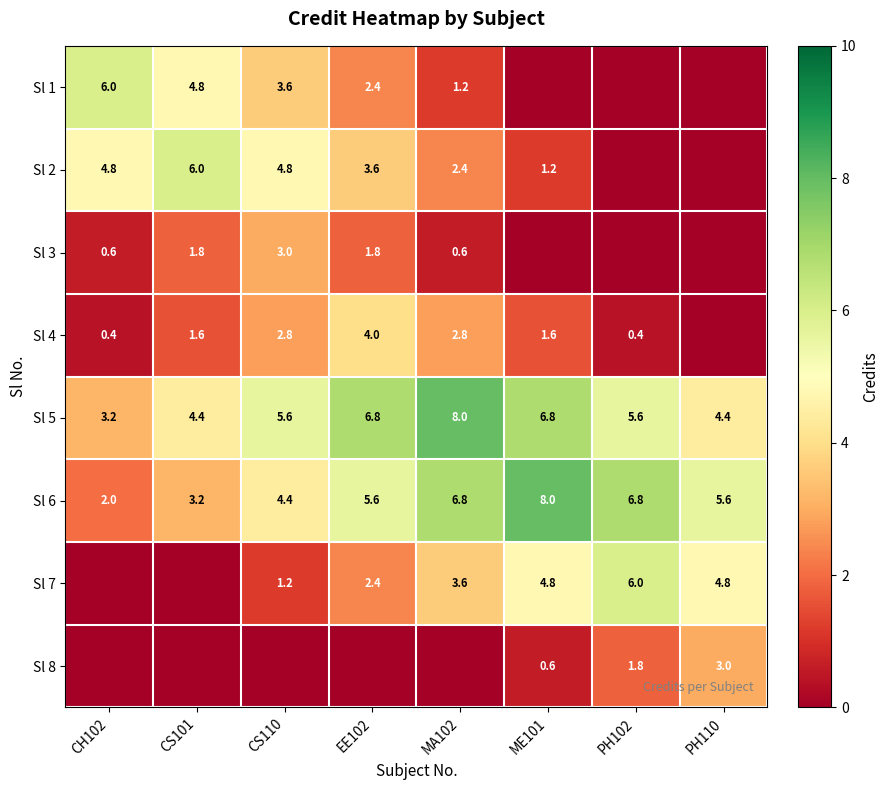

Is the value of Sl 8 at PH110 greater than the value of Sl 2 at CH102?

No